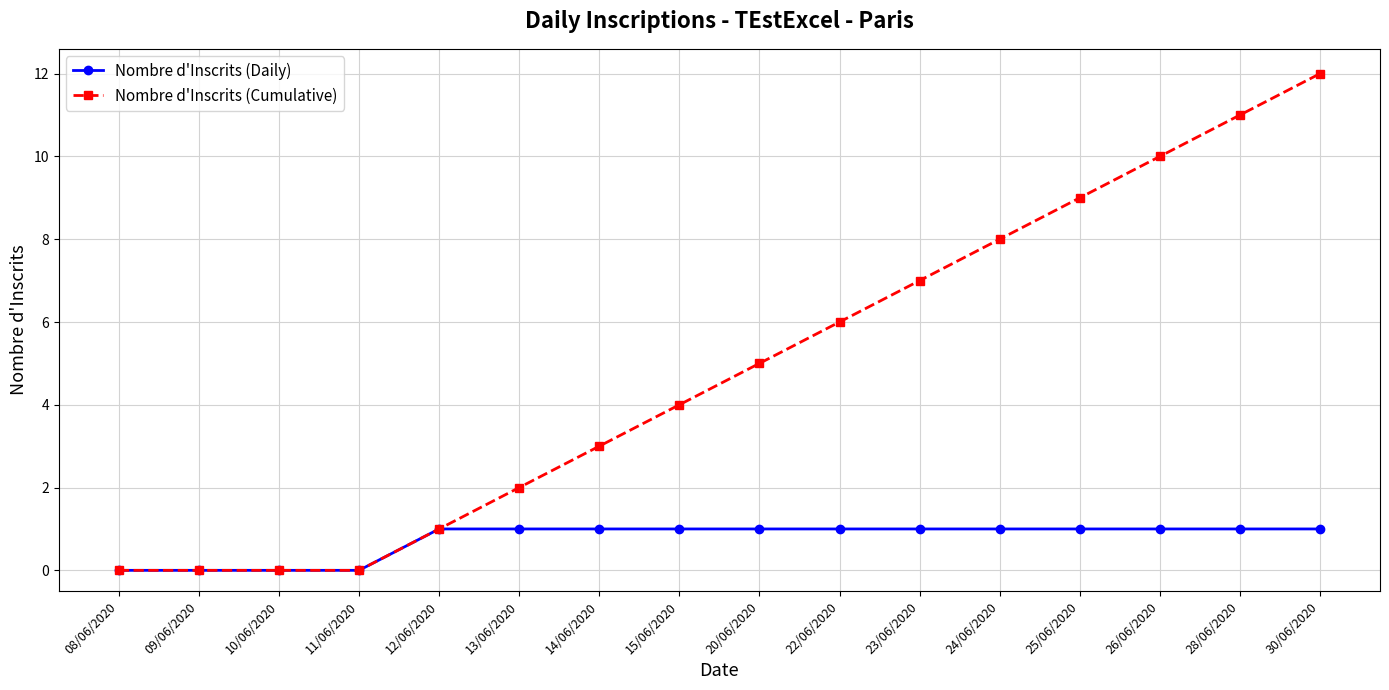

What is the maximum value shown in the chart?

12